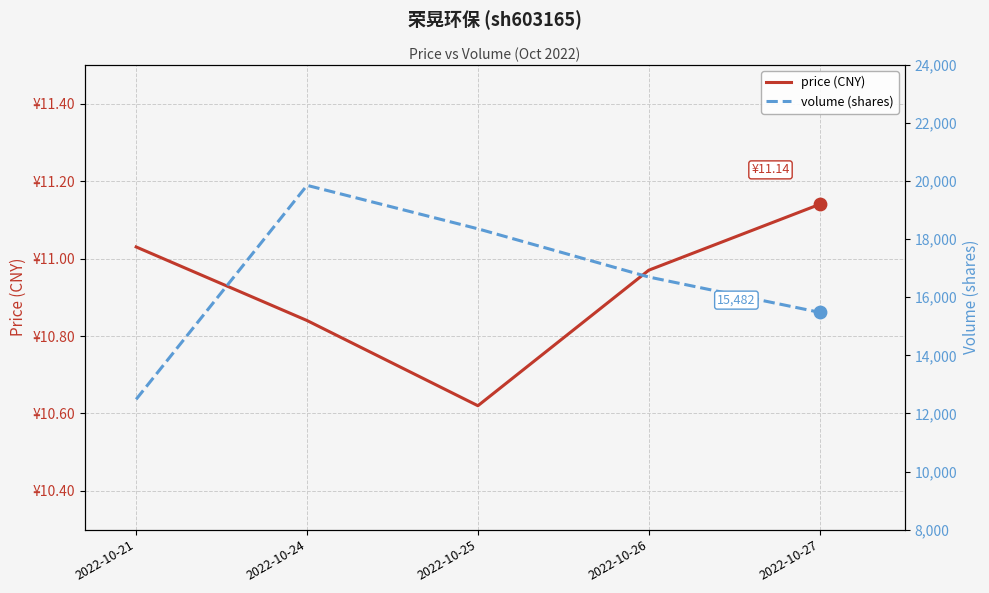

At which category is the sum across all series the highest?

2022-10-24